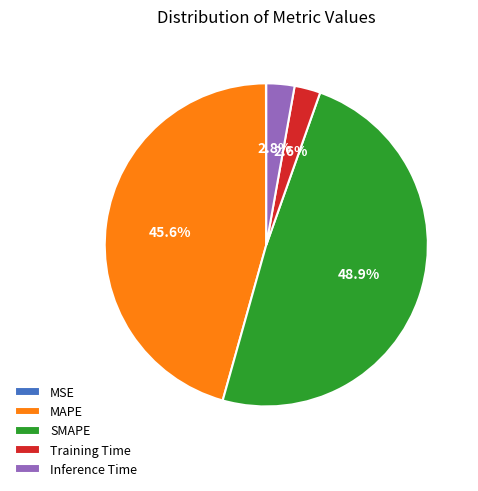

What percentage is the SMAPE slice, to the nearest percent?

49%